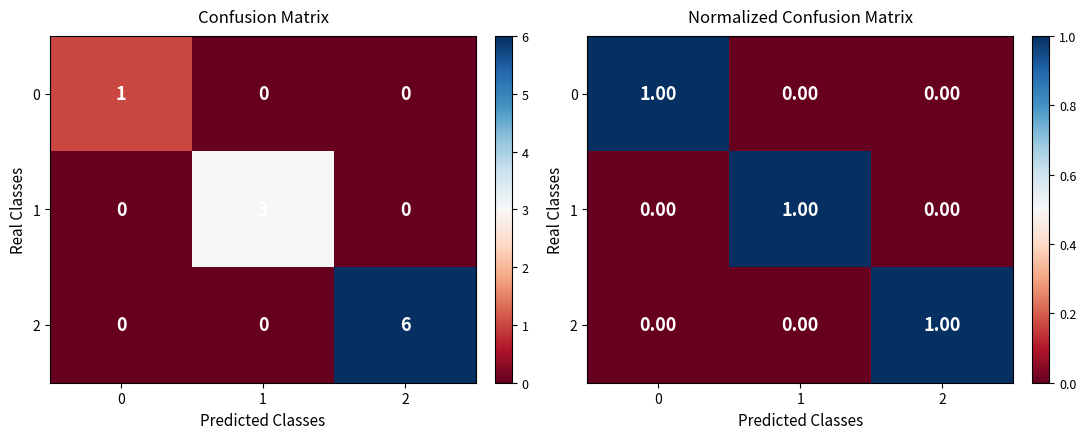

How many 2 values are between 0 and 1?

3